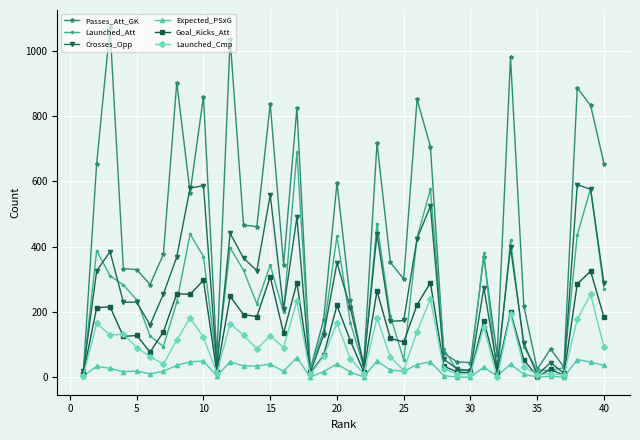

Rank the series by their maximum value, from highest to lowest.

Passes_Att_GK, Launched_Att, Crosses_Opp, Goal_Kicks_Att, Launched_Cmp, Expected_PSxG